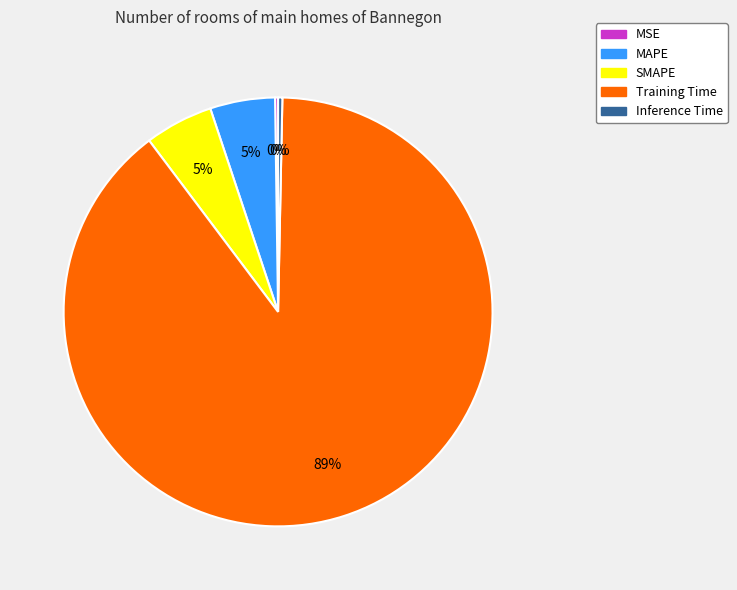

What is the largest slice in the pie chart?

Training Time